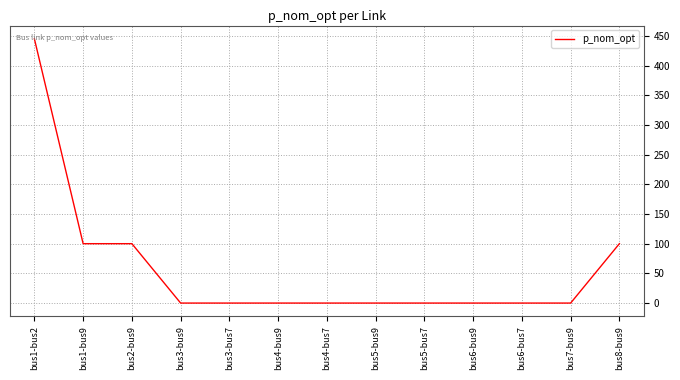

Is it true that the value at bus1-bus9 is 100.0?

True